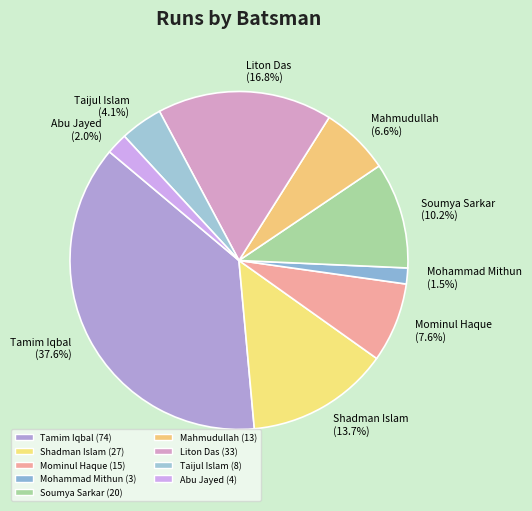

Rank the categories by value from lowest to highest.

Mohammad Mithun (1.5%), Abu Jayed (2.0%), Taijul Islam (4.1%), Mahmudullah (6.6%), Mominul Haque (7.6%), Soumya Sarkar (10.2%), Shadman Islam (13.7%), Liton Das (16.8%), Tamim Iqbal (37.6%)